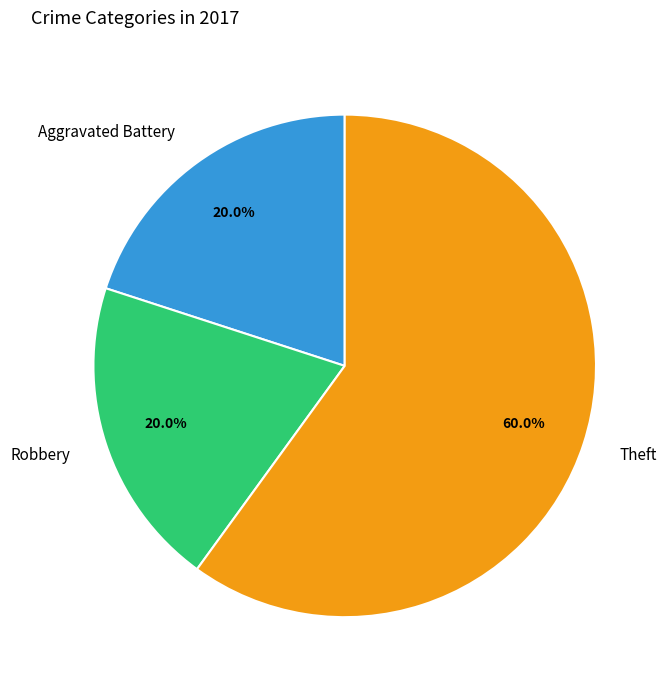

What is the majority slice?

Theft